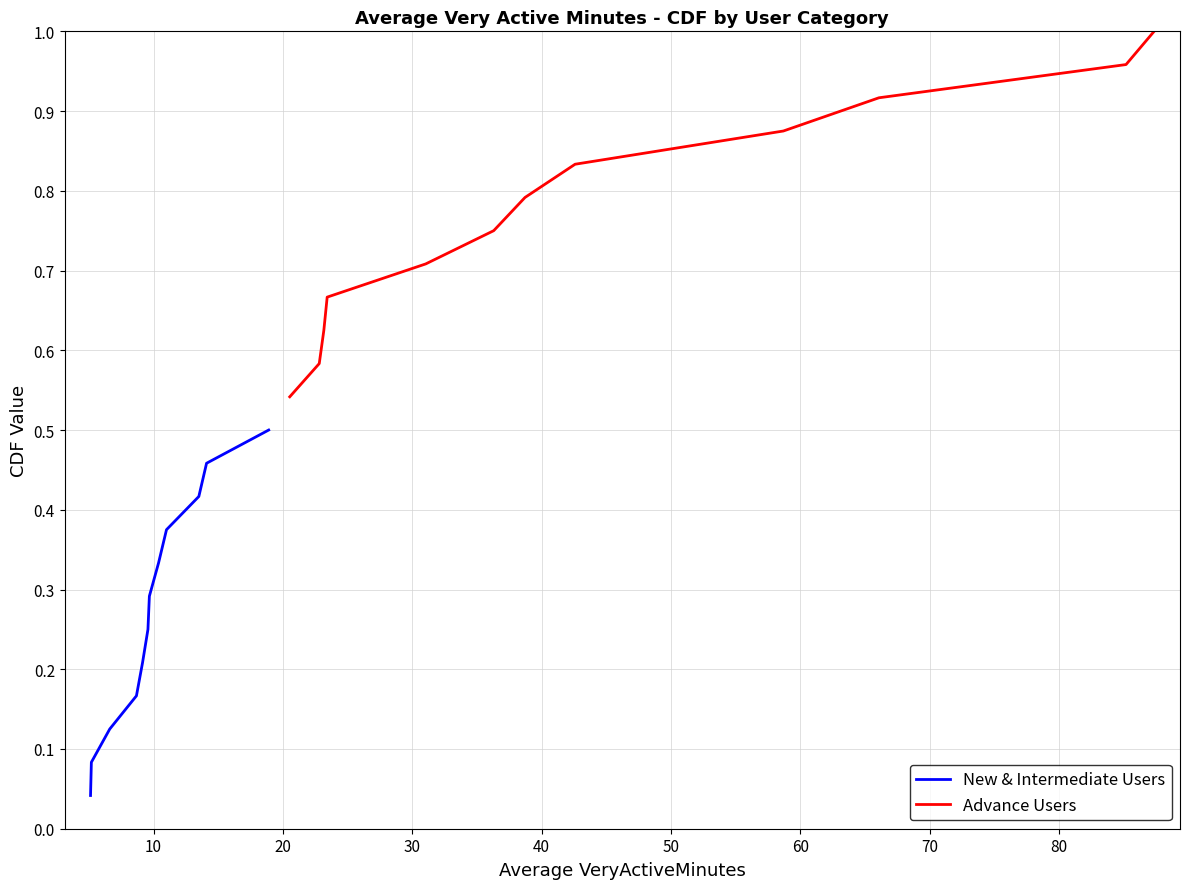

Between 10 and 50, which is larger?

10